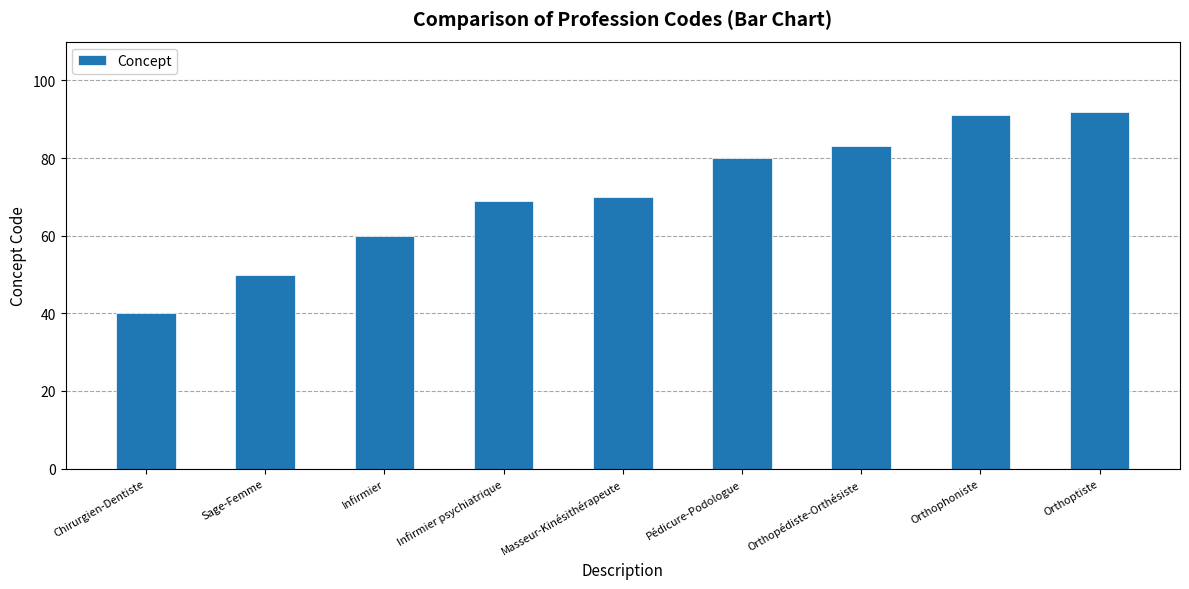

Read the value at Sage-Femme, to the nearest 5.

50